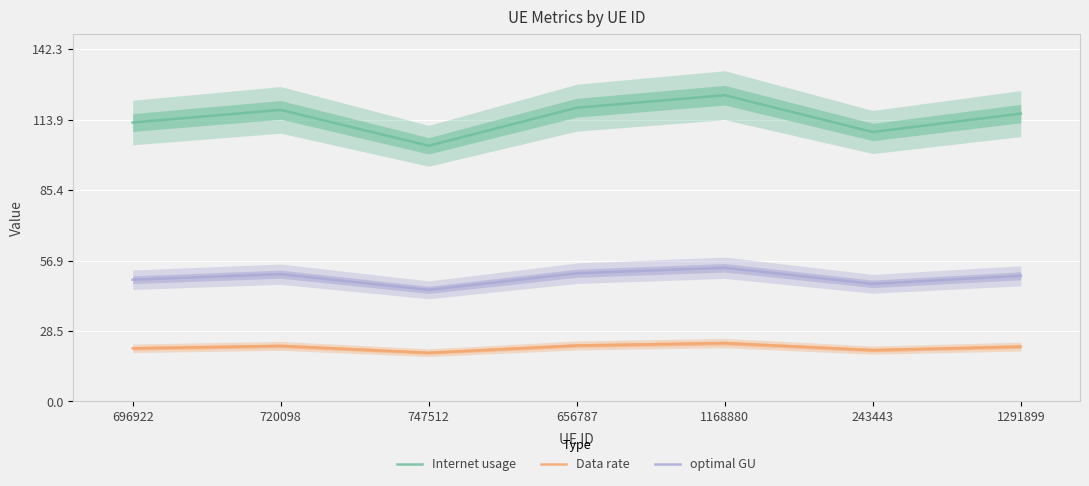

The Internet usage series shows 123.8 at 1168880. True or false?

True